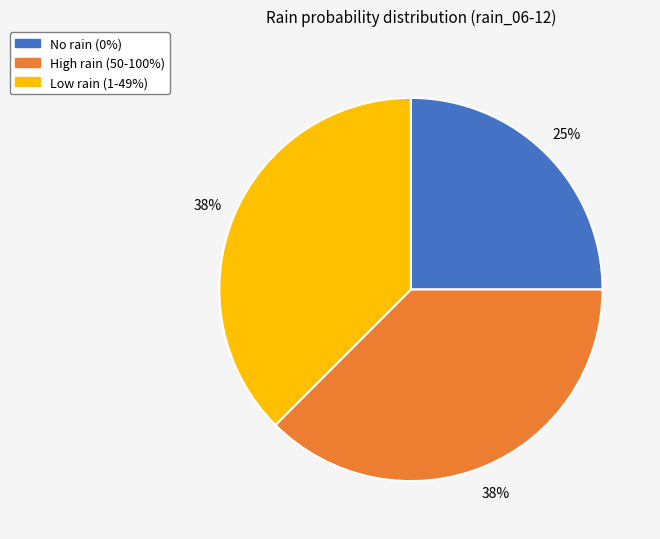

To the nearest percent, what is the average slice percentage?

33%